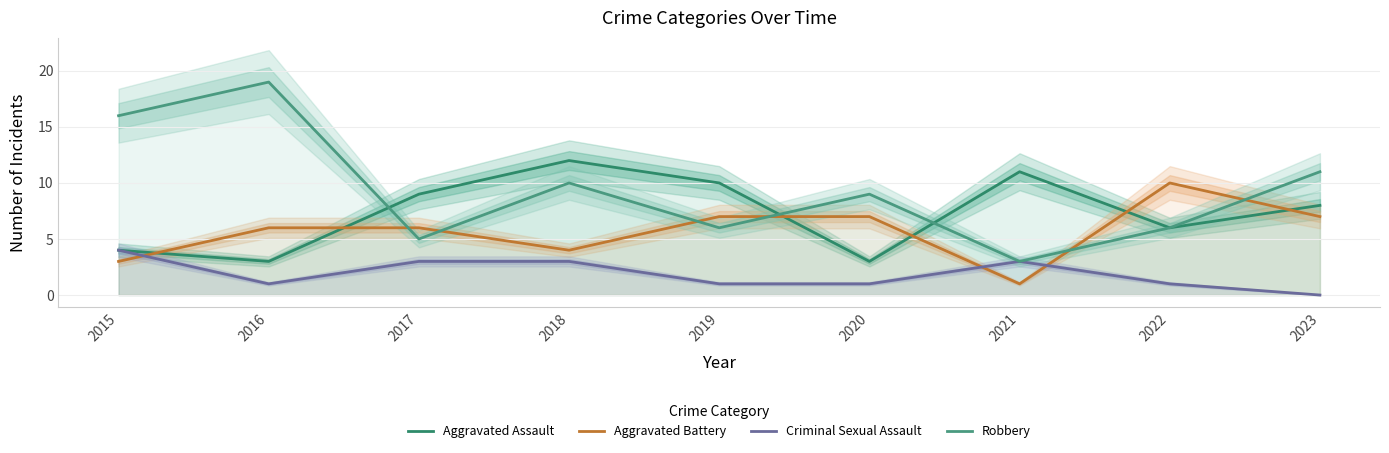

At how many categories does at least one series exceed 15?

2